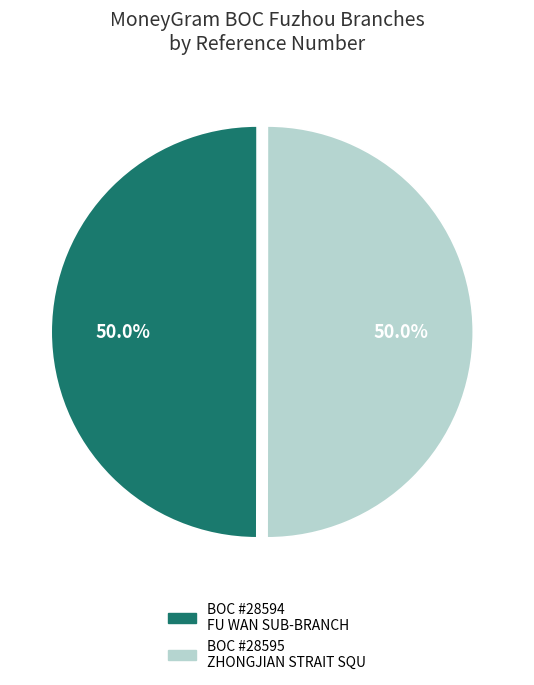

Rank the categories by value from highest to lowest.

BOC - #28595 - FJFZ ZHONGJIAN STRAIT SQU, BOC - #28594 - FUZHOU - FU WAN SUB-BRANC